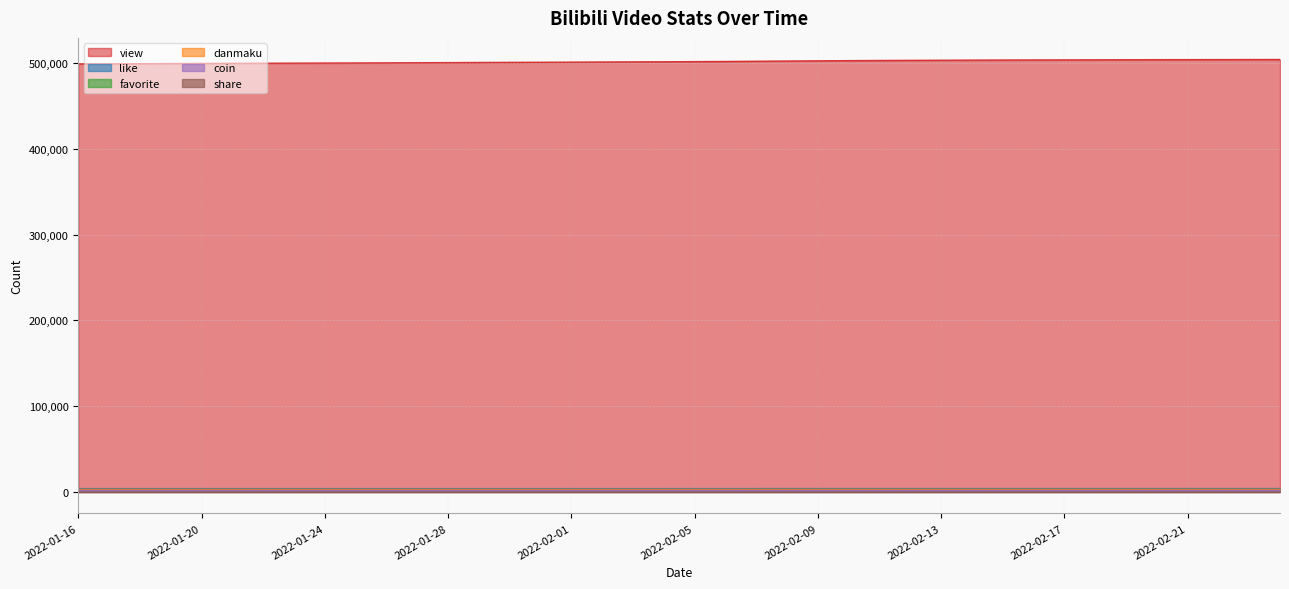

In favorite, how many points are lower than both neighbors (excluding endpoints)?

4